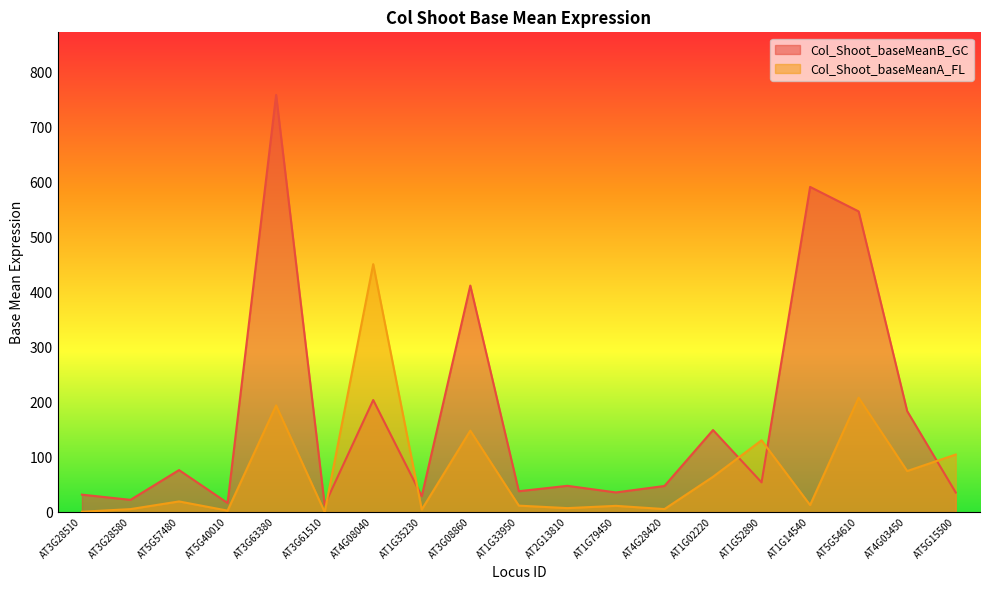

What position from the right is AT5G40010?

16